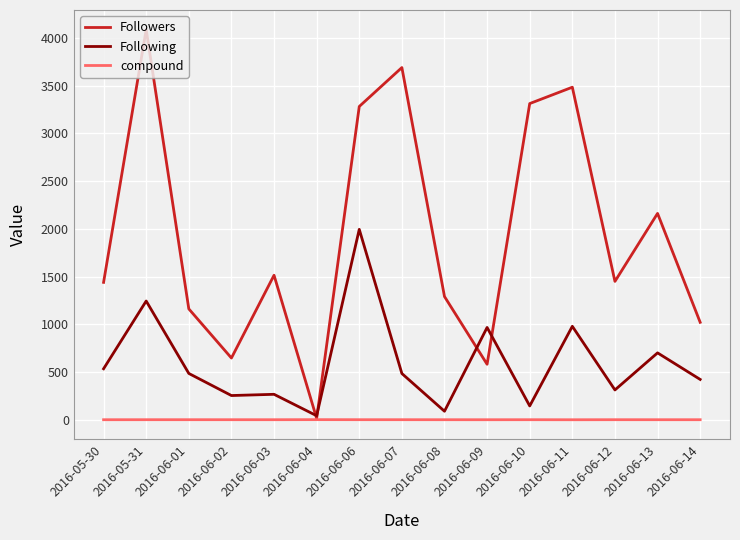

Which series has the largest total across all categories?

Followers